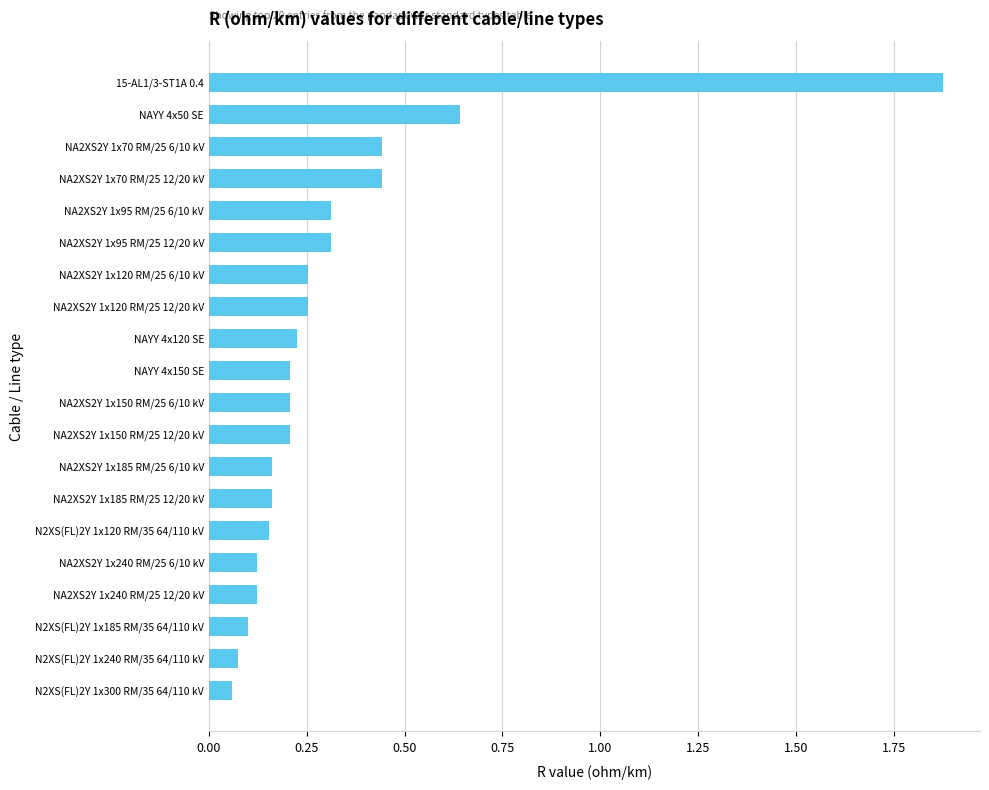

The value at NA2XS2Y 1x120 RM/25 12/20 kV is 0.4. True or false?

False